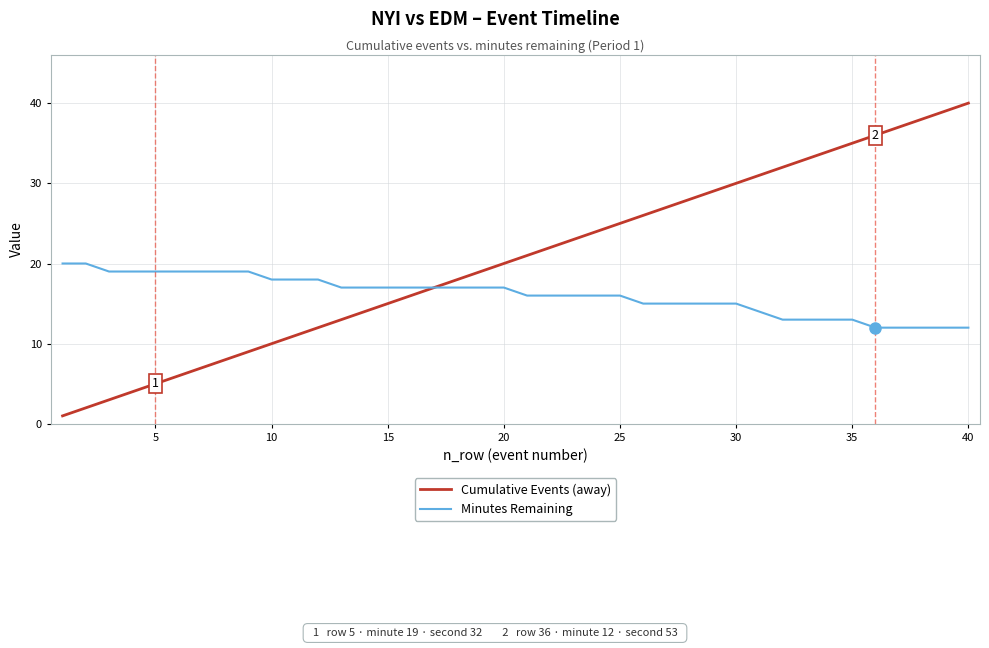

What is the maximum value for Minutes Remaining?

20